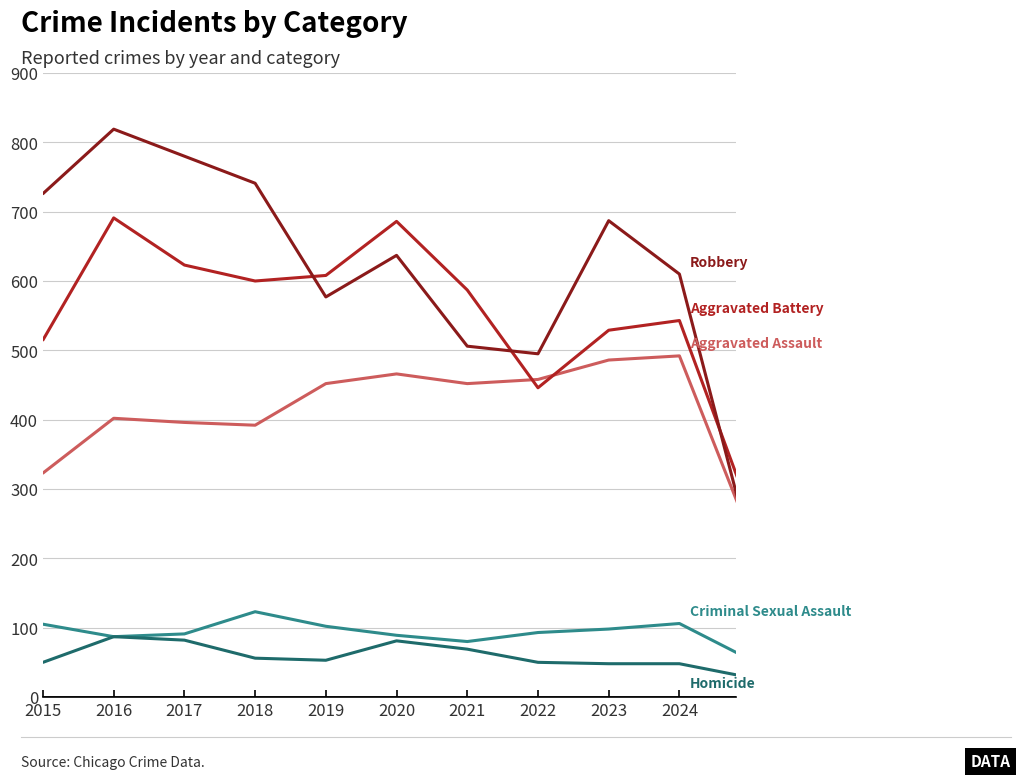

What is the smallest value displayed?

28